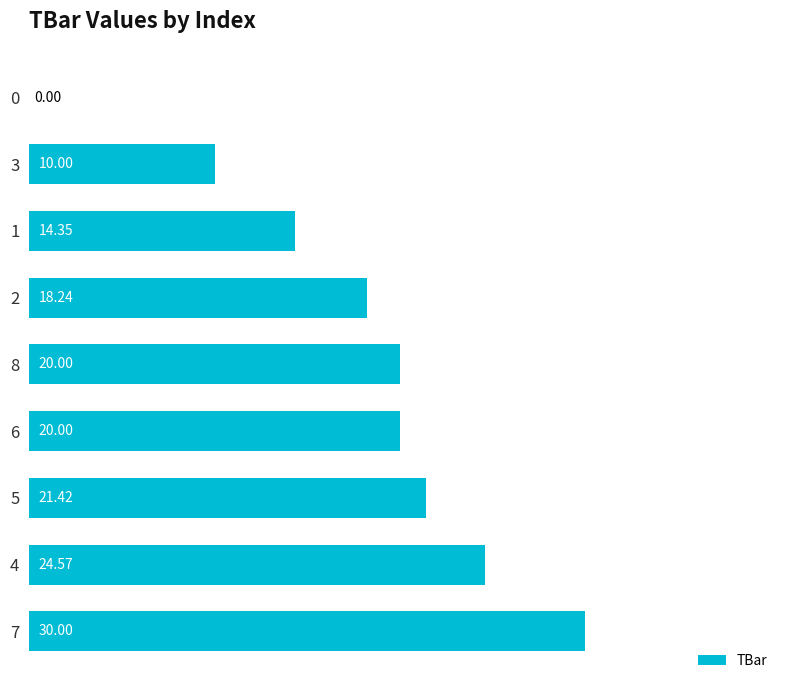

What is the change in value from 6 to 2?

-1.8